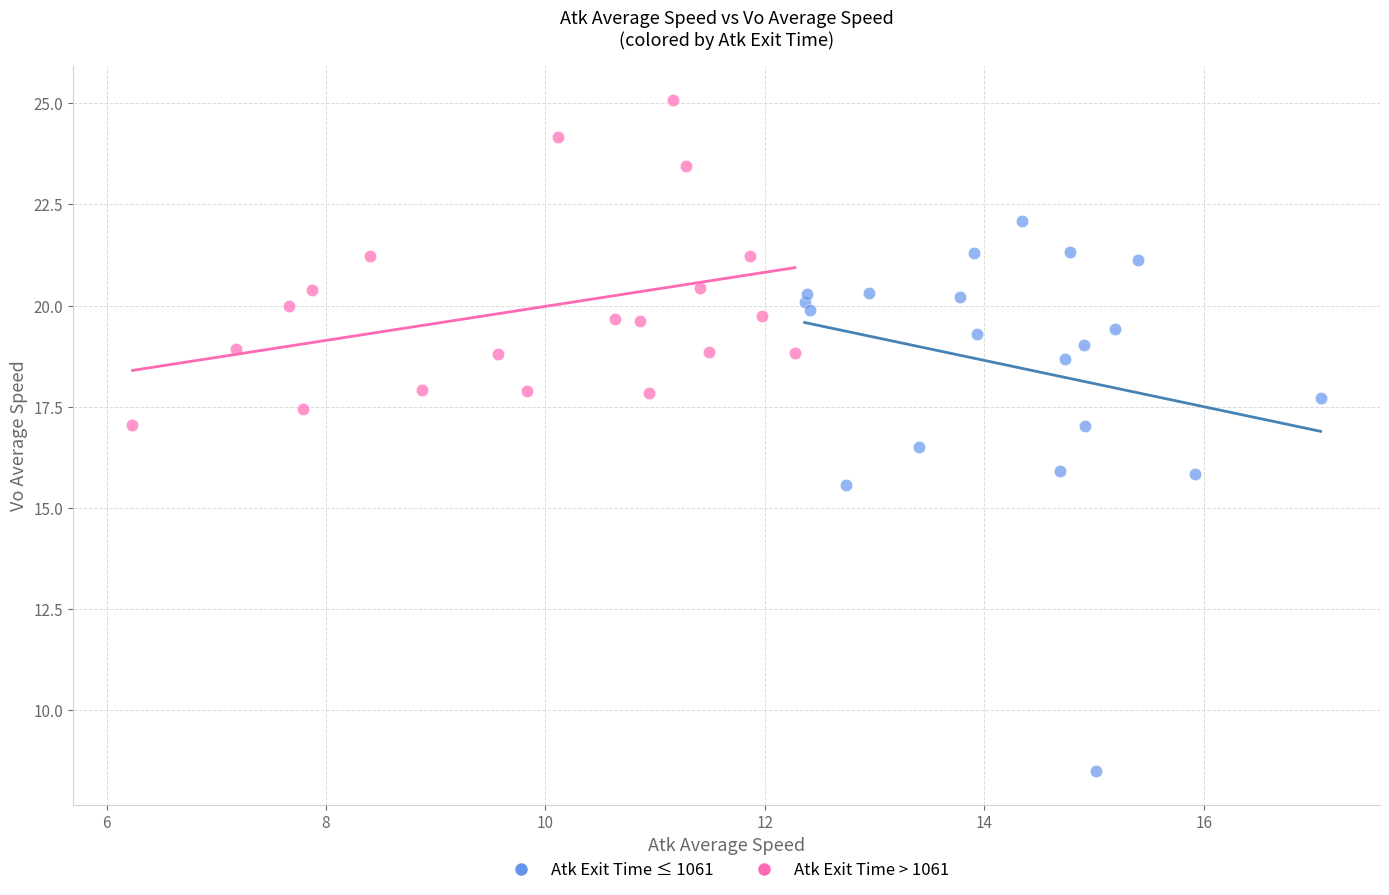

Which series has the largest Y range (max minus min)?

Atk Exit Time ≤ 1061